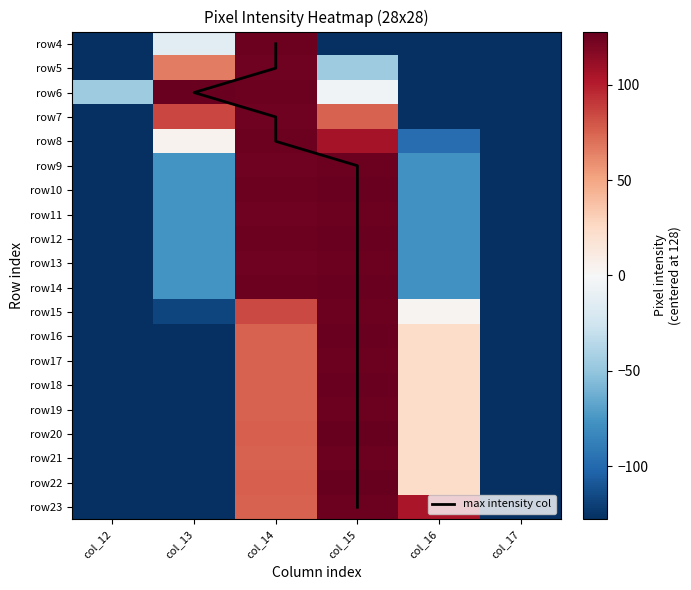

The value of row19 at 7 is -167. True or false?

False